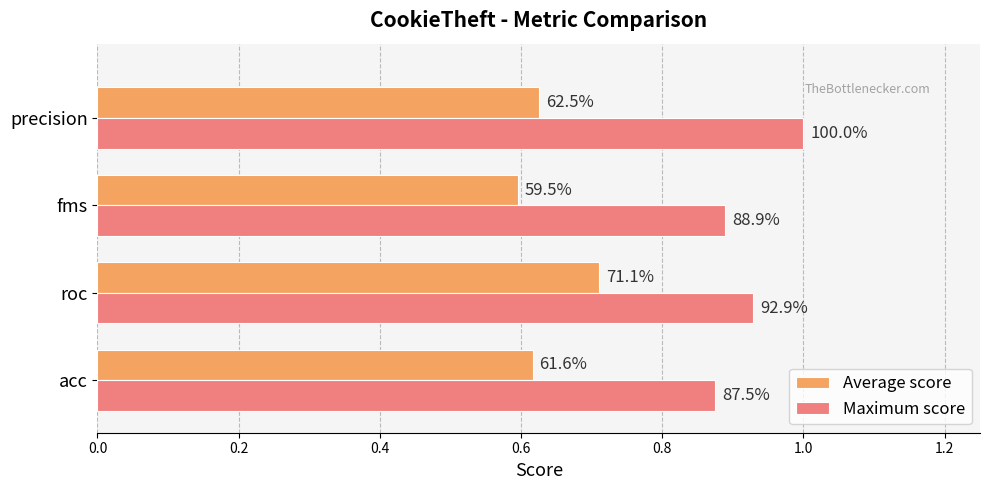

What are all the series names shown in the legend?

Average score, Maximum score